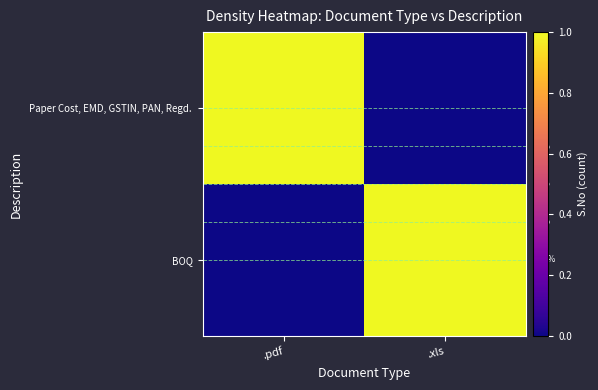

How many positive values does the Paper Cost, EMD, GSTIN, PAN, Regd. series have?

1